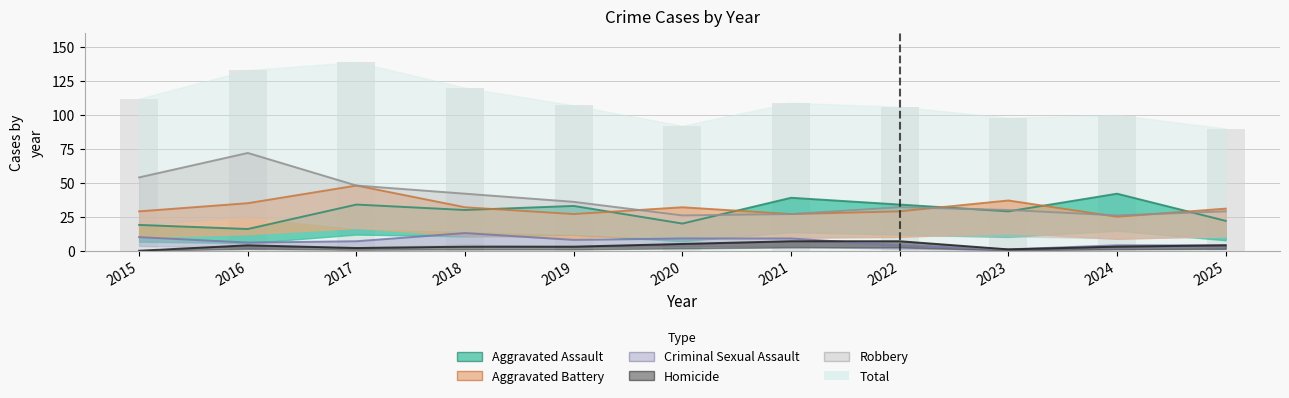

How many data points in Total are less than 107?

5